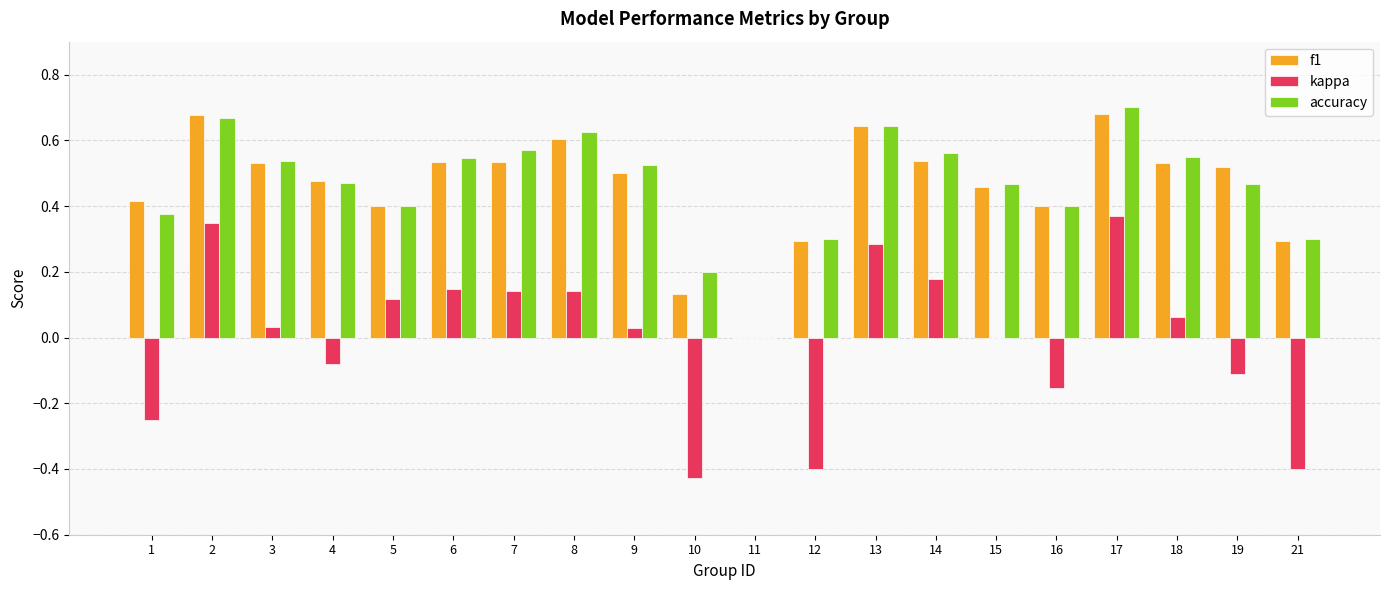

The value of accuracy at 2 is 0.4. True or false?

False